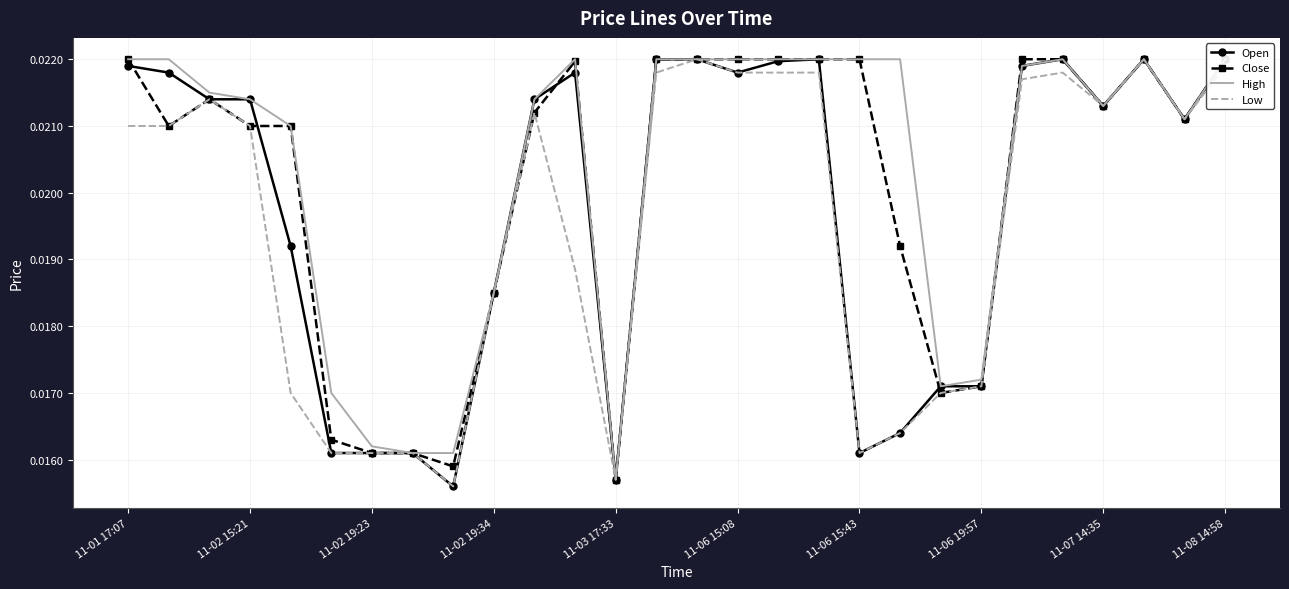

How many lines are shown in the chart?

4